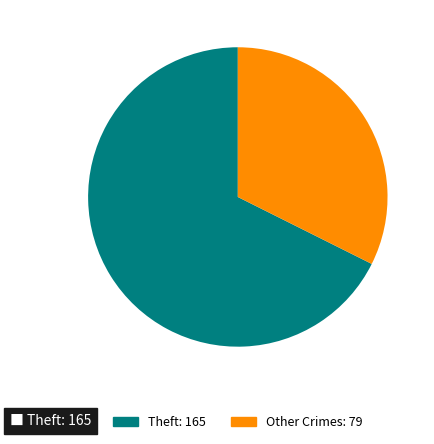

Which category accounts for the majority?

Theft: 165